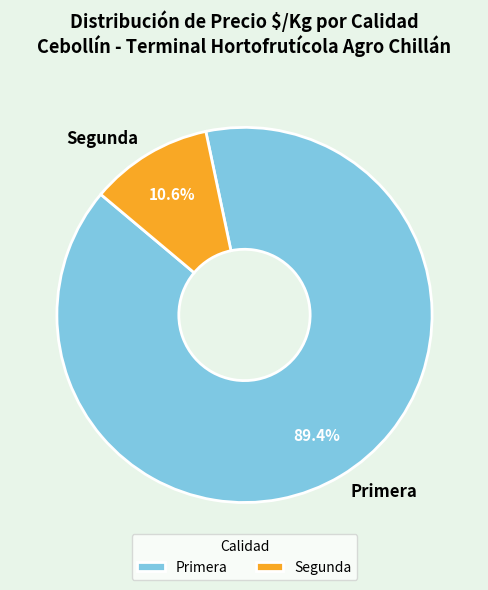

Rank the categories by value from highest to lowest.

Primera, Segunda